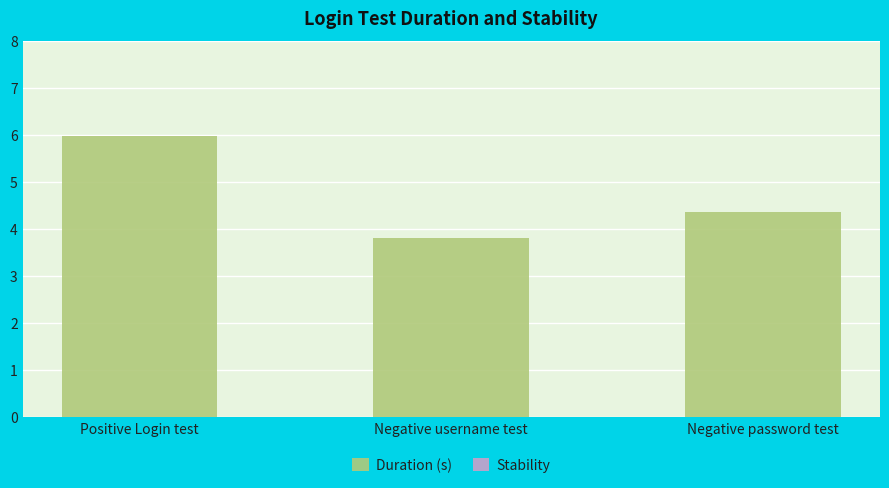

What position from the left is Negative password test?

3